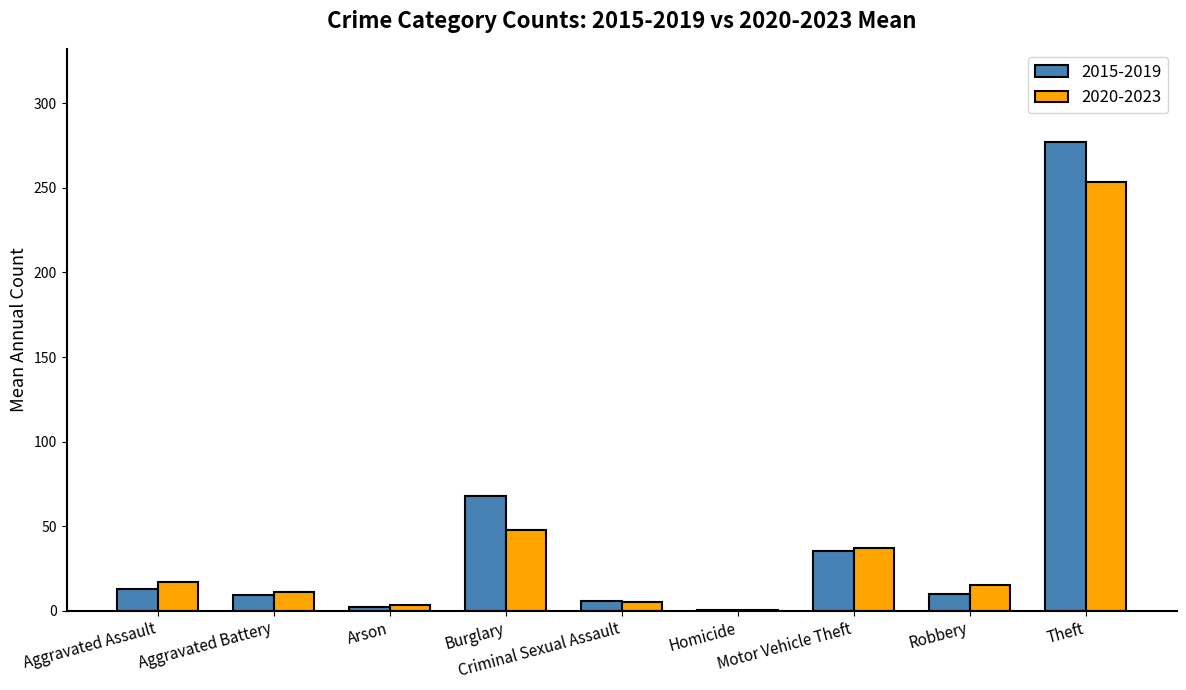

What is the maximum value for 2015-2019?

276.8